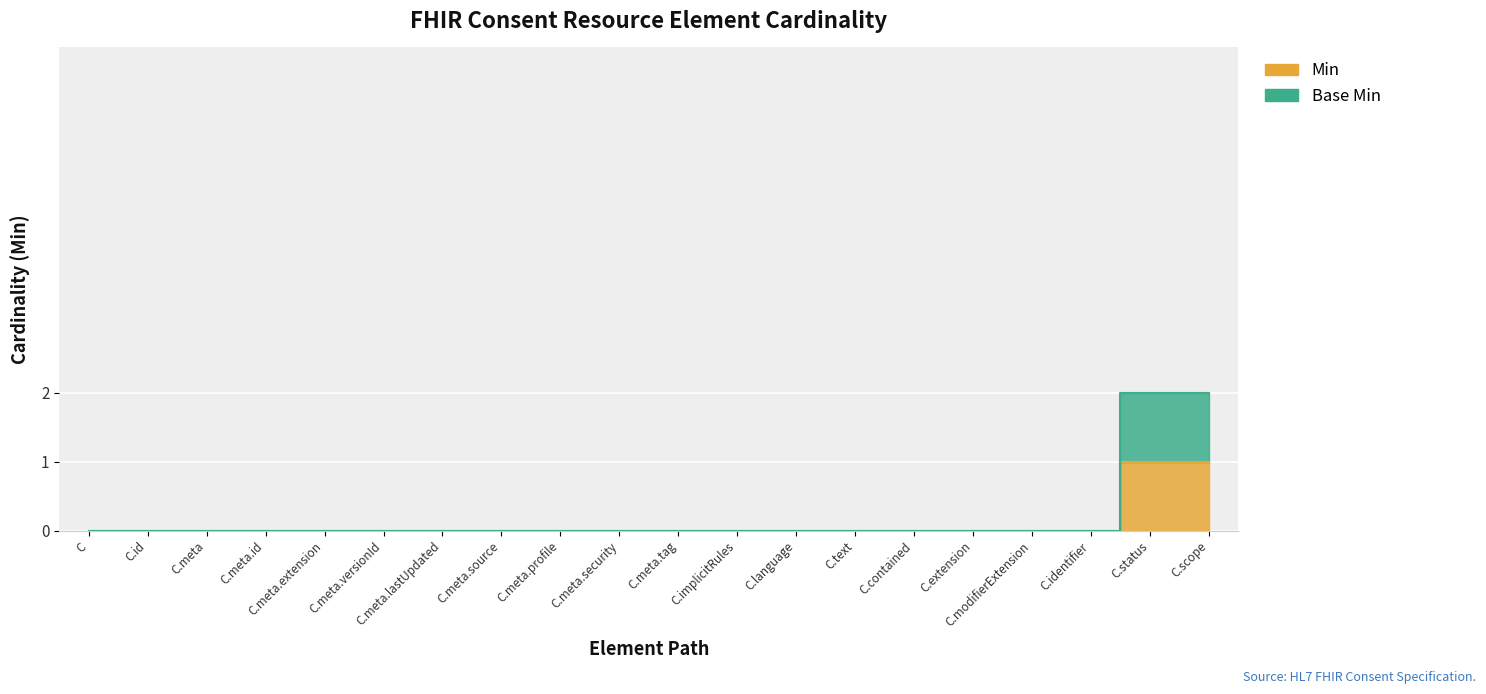

True or false: Base Min and Min intersect in this chart.

False